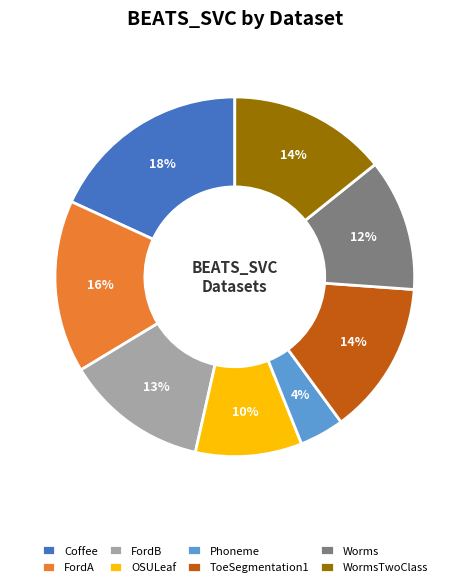

Does FordA account for over 50% of the chart?

No